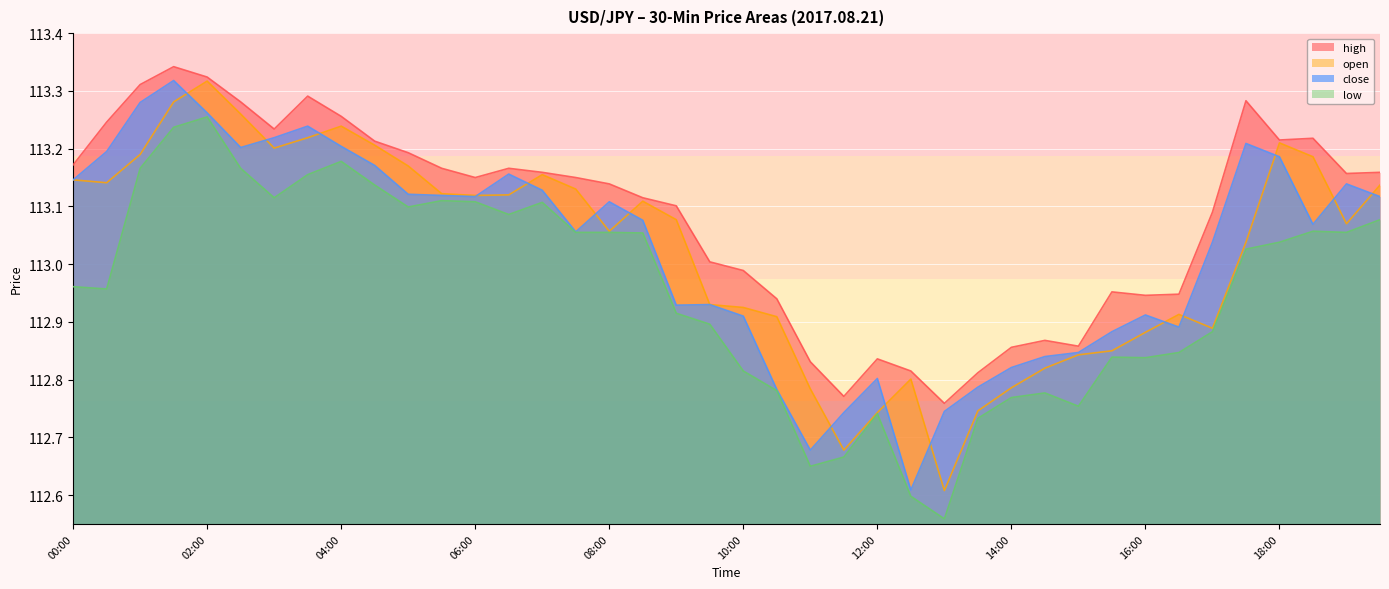

How many data points does each series have?

40